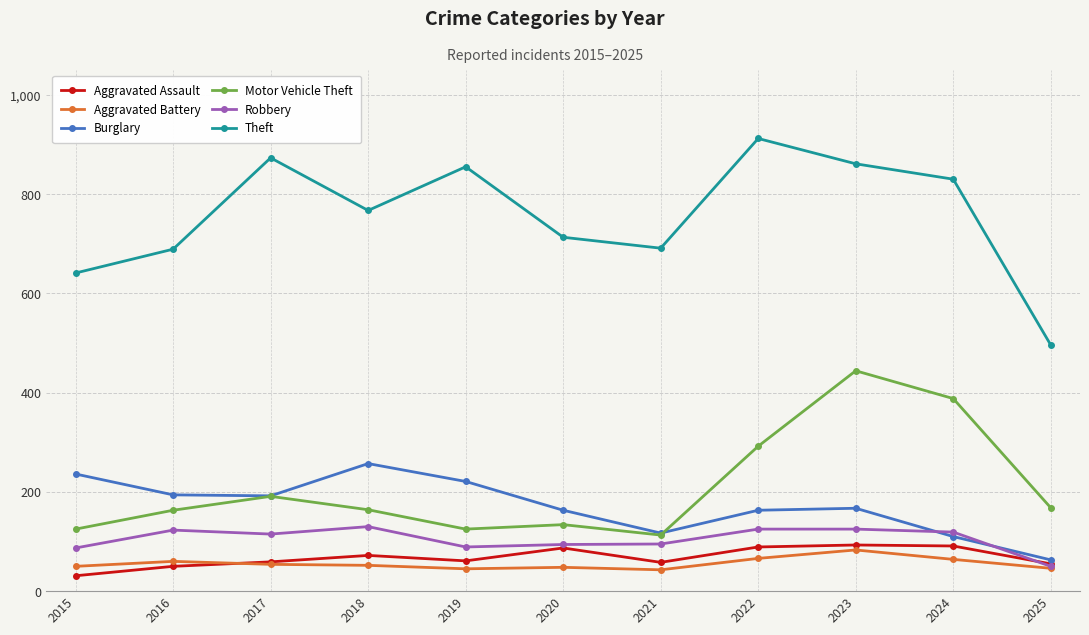

What is the greatest value displayed?

912